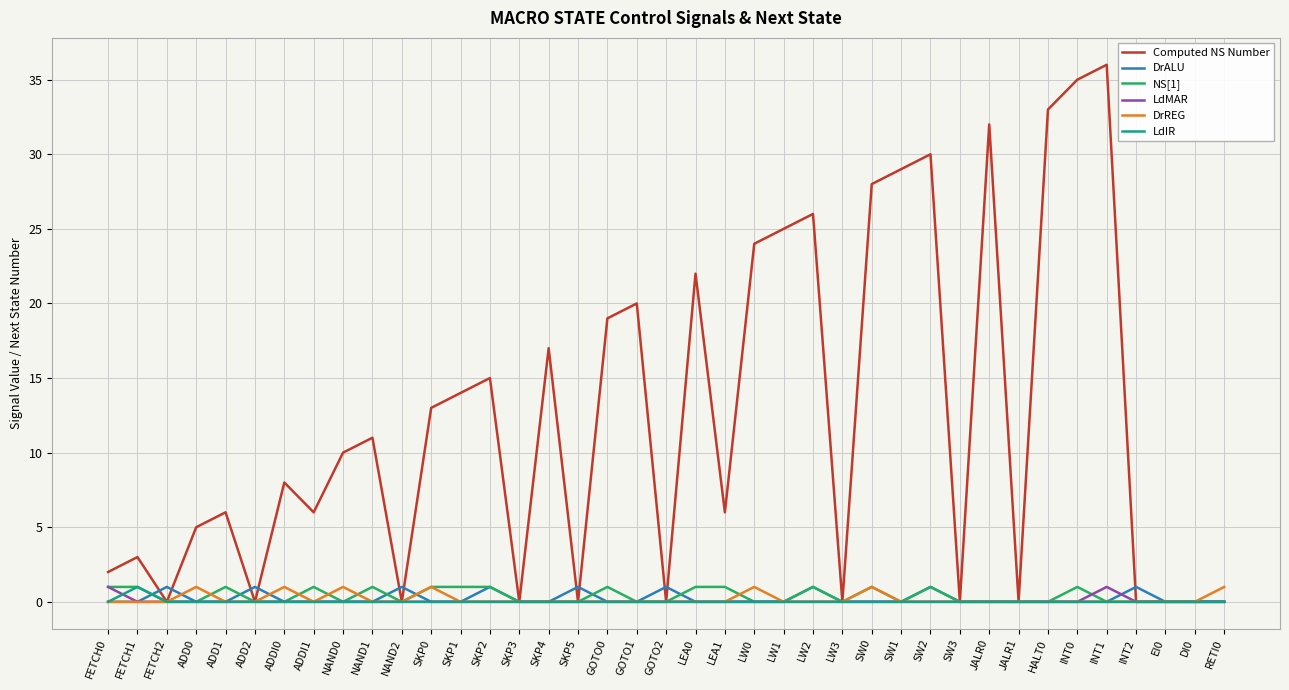

Which category has the highest value across all series?

INT1